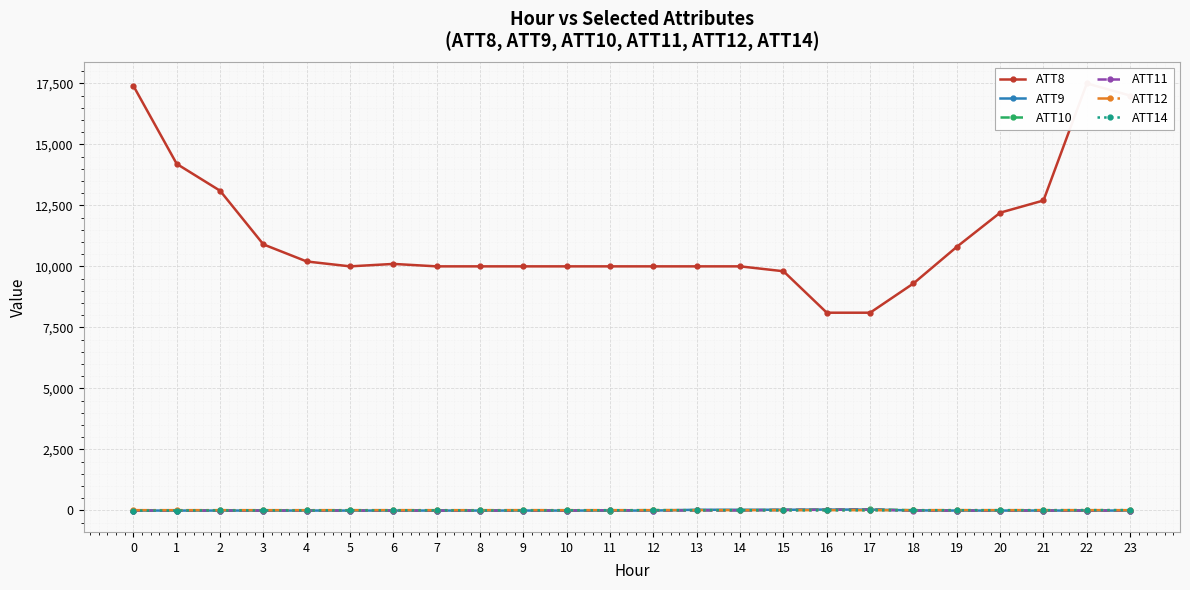

What value does the ATT11 series have at 15?

15.5